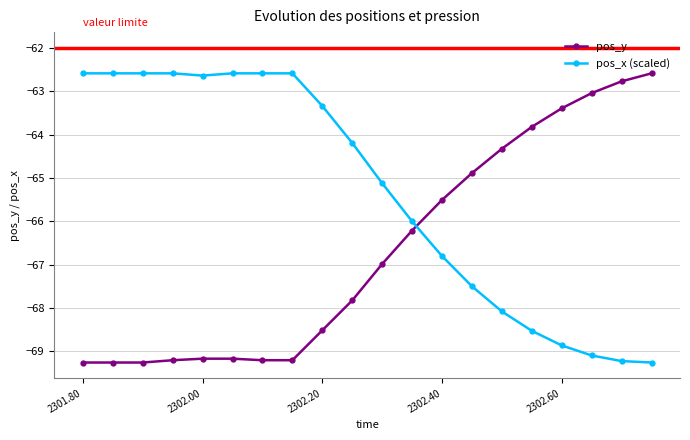

At how many categories does at least one series exceed -65?

17